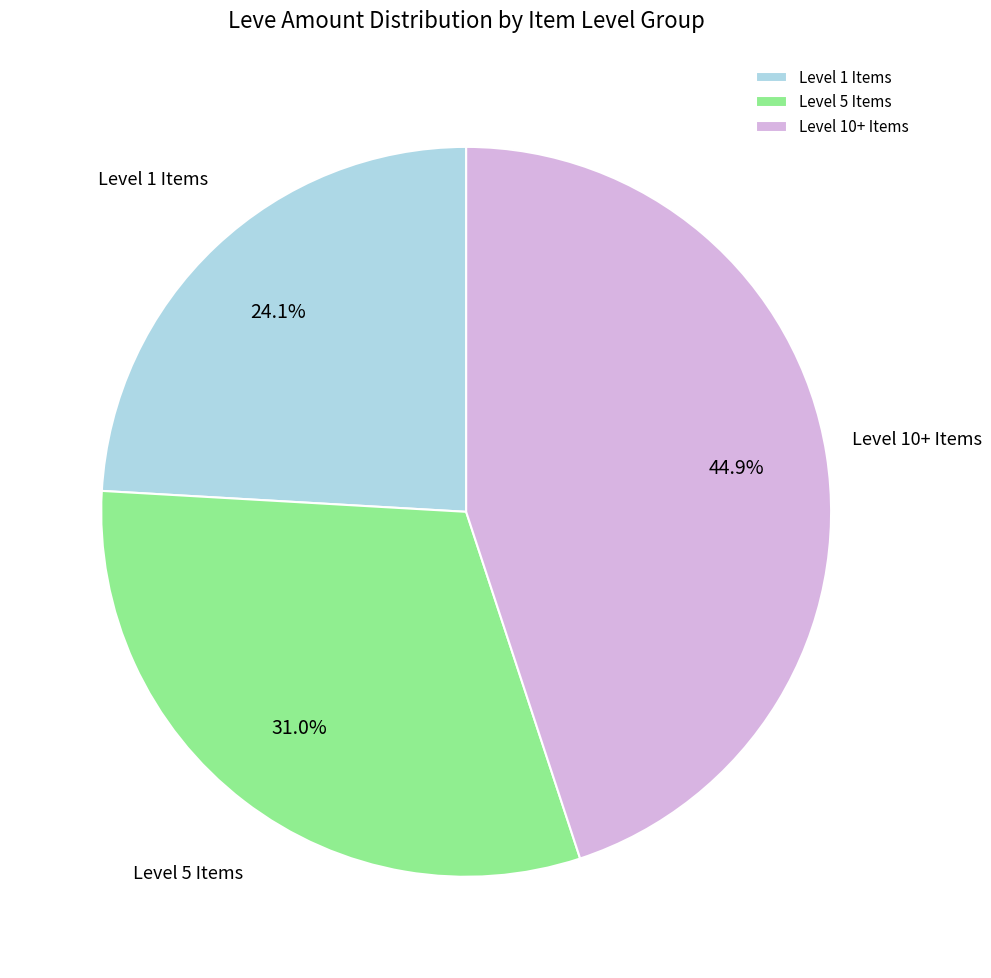

How much of the chart is everything except Level 5 Items?

69.0%